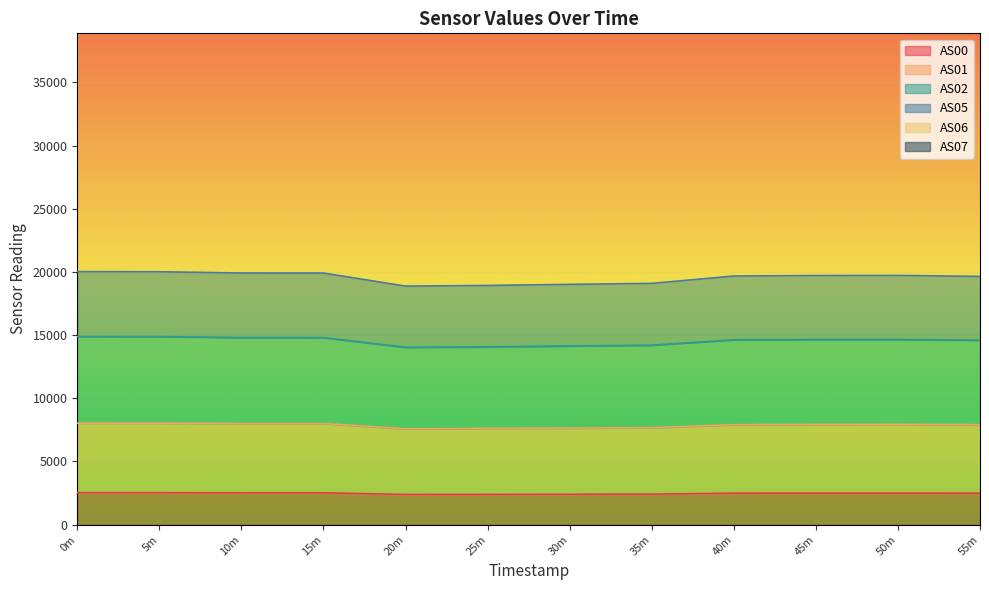

What is the highest value of the AS00 series?

2534